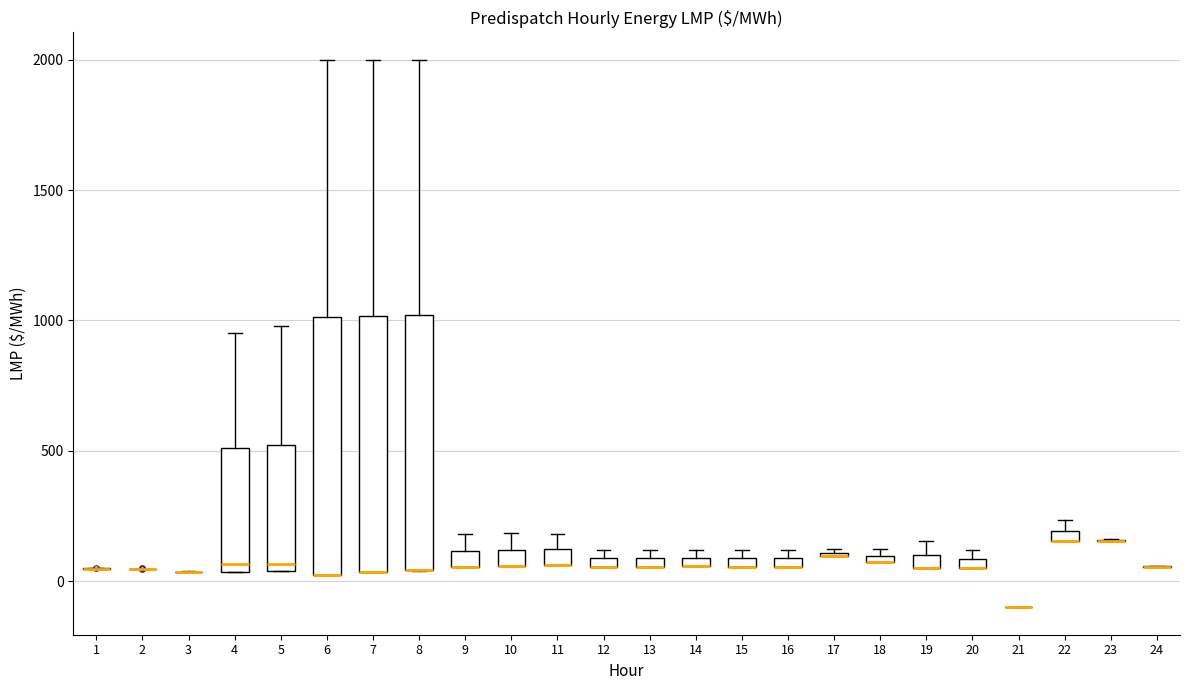

Where is the upper edge of the box at x = 5 on the y-axis? The values are not printed on the chart, so give them approximately, as read against the axis.

500